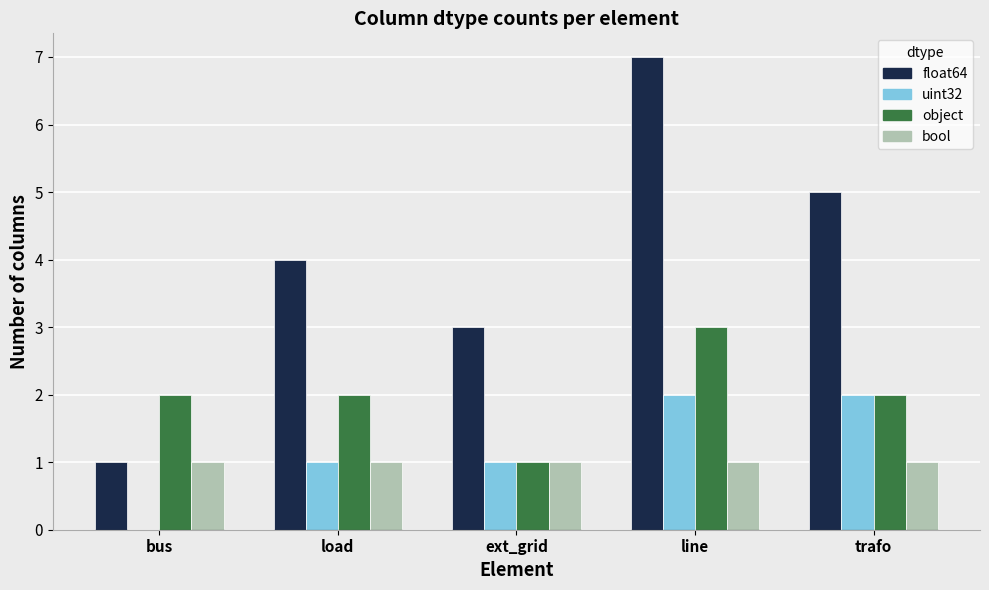

Is it true that object equals 2 at trafo?

True